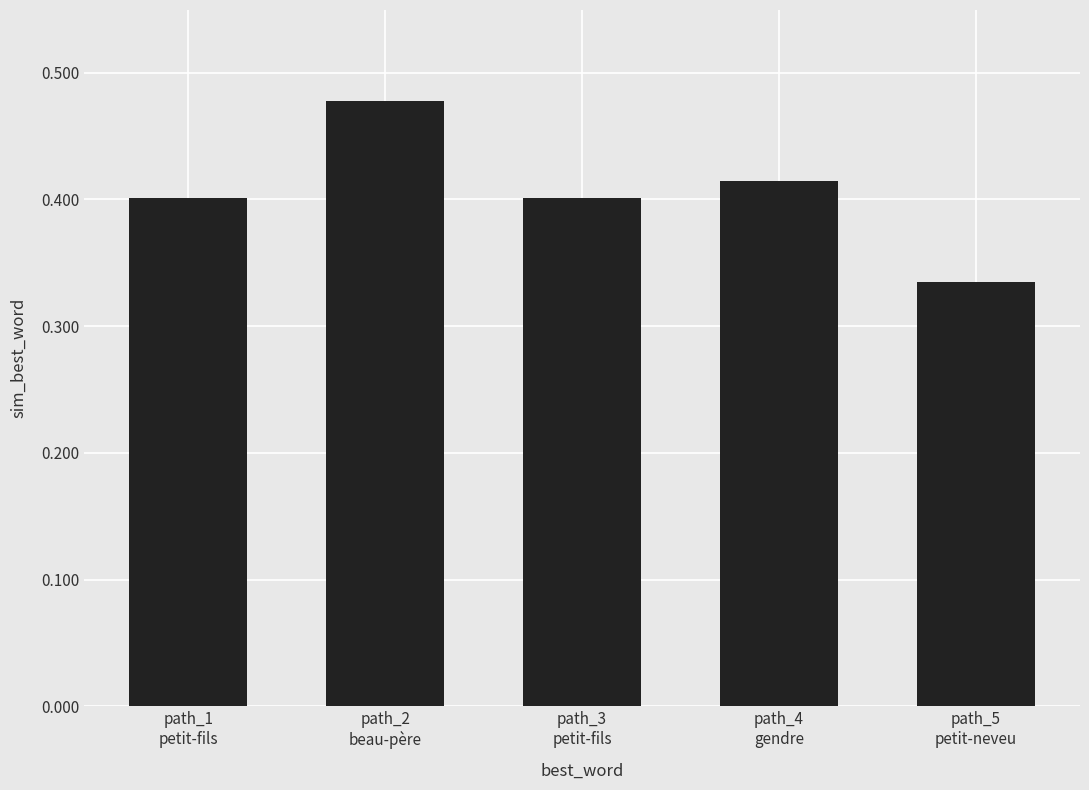

What is the difference between the maximum and second lowest values?

0.1